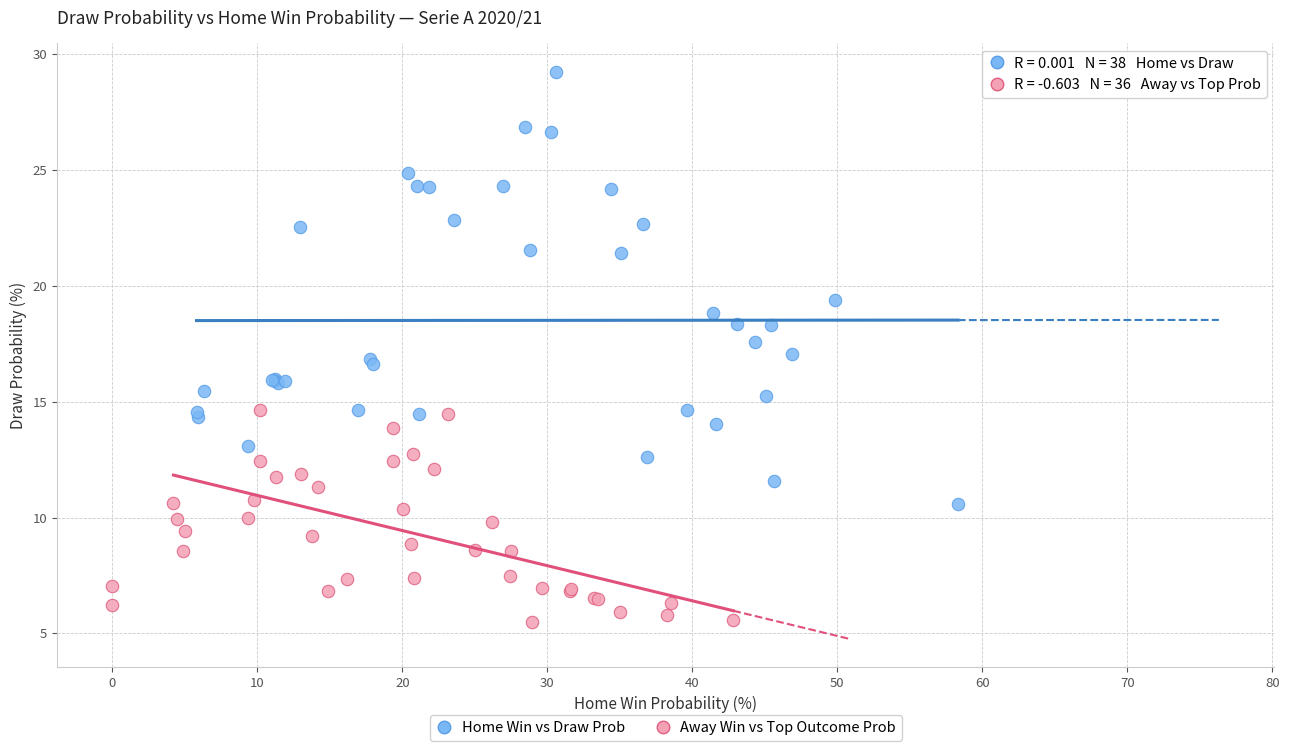

Which series reaches the maximum Y coordinate?

Home Win vs Draw Prob